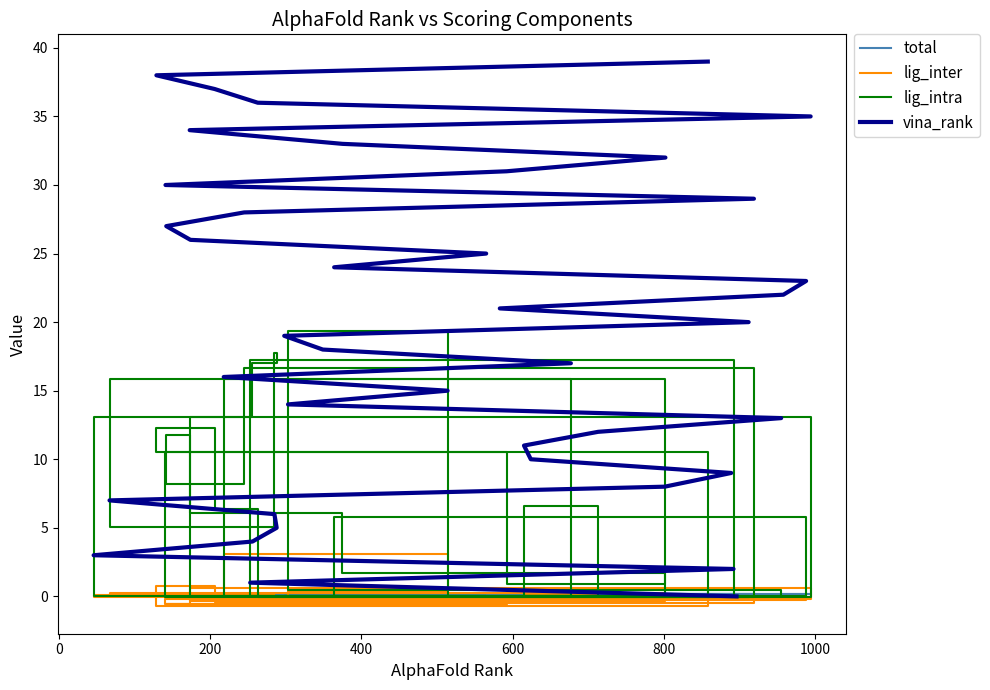

Is this an area chart (filled region under the line)?

No